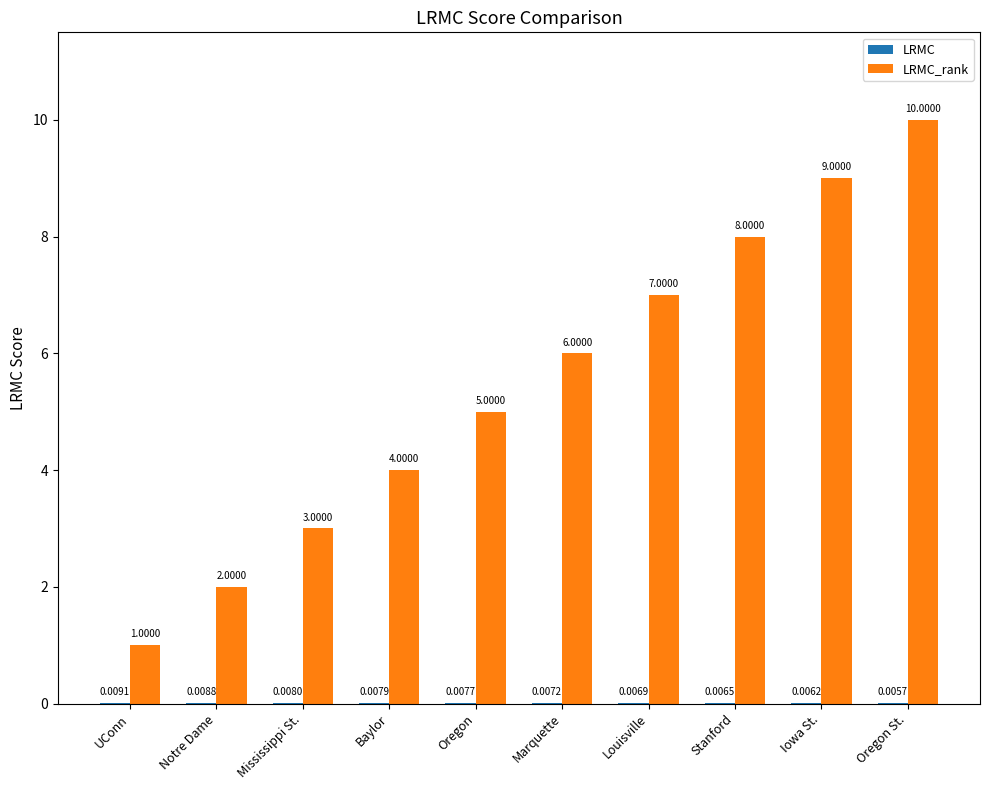

How many groups of bars are there?

10